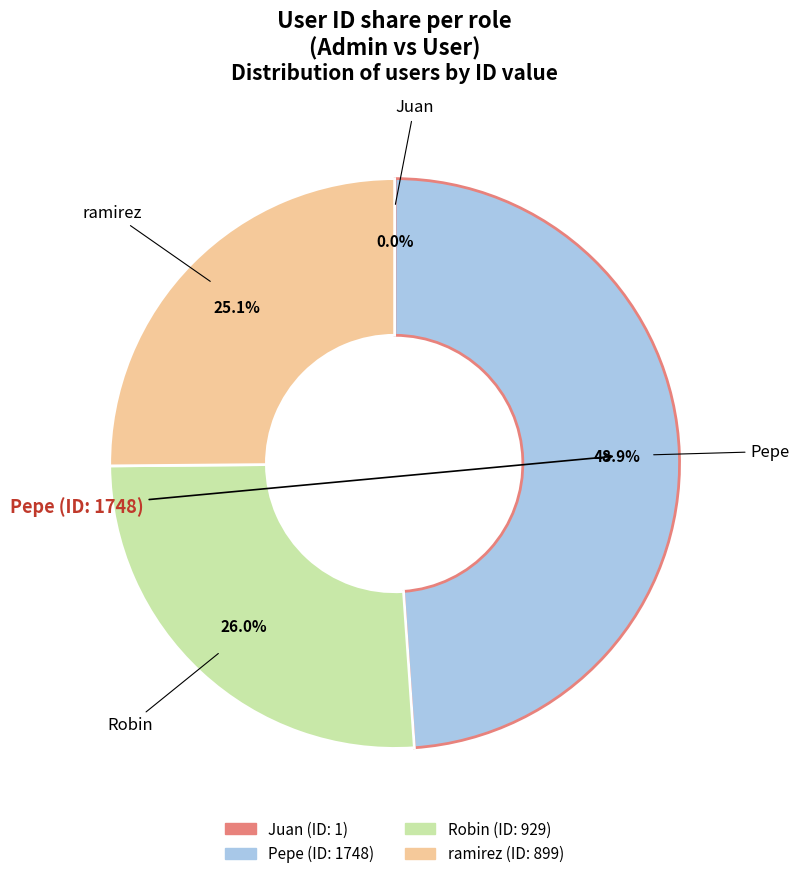

To the nearest percent, what portion does ramirez represent?

25%